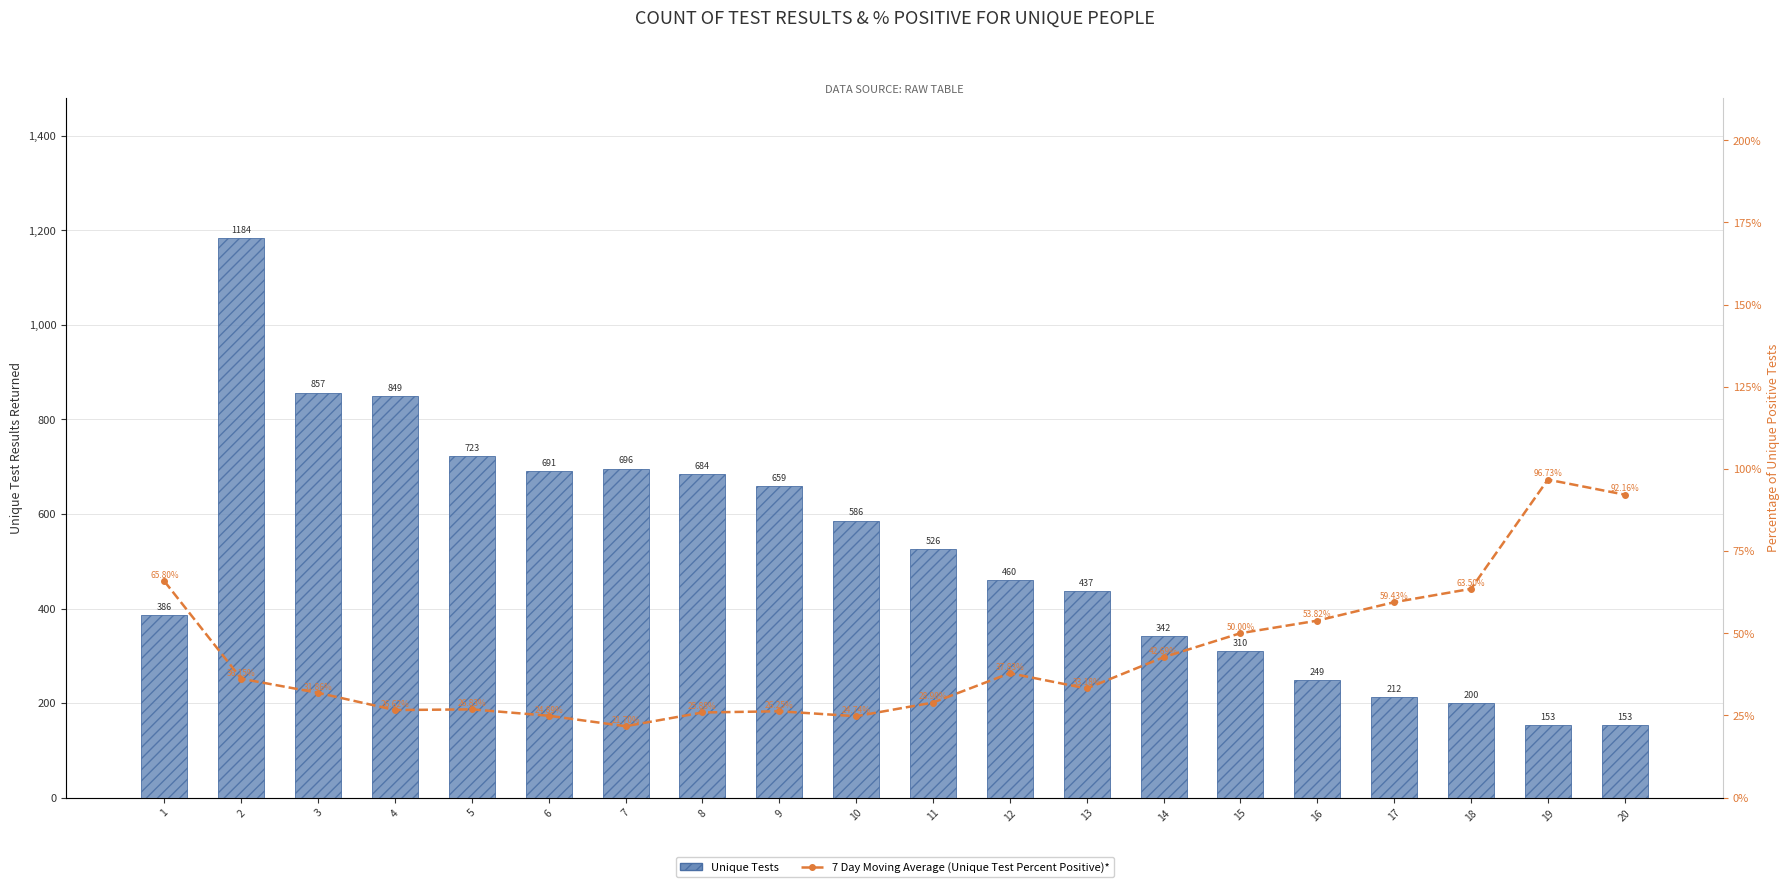

How many data points in Unique Tests are less than 526?

10